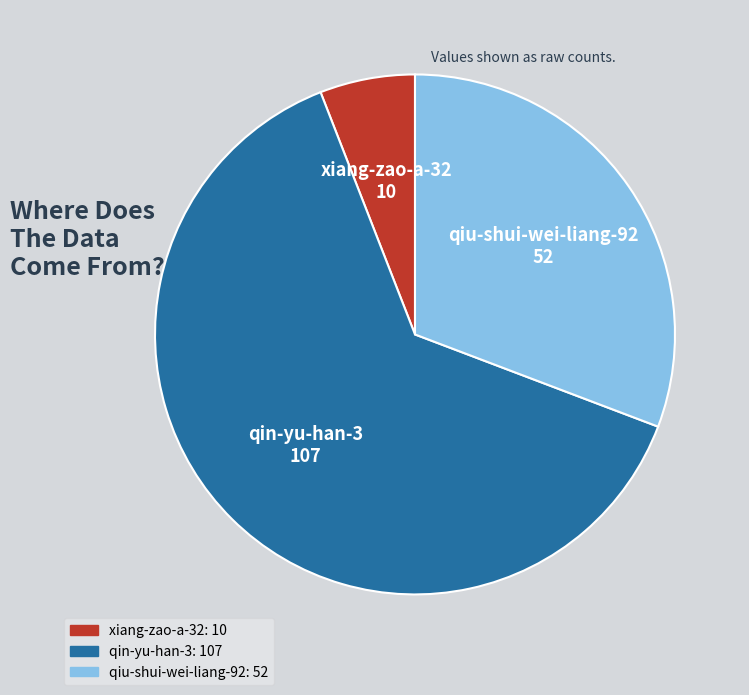

Combined, do qin-yu-han-3 and qiu-shui-wei-liang-92 account for over 50%?

Yes